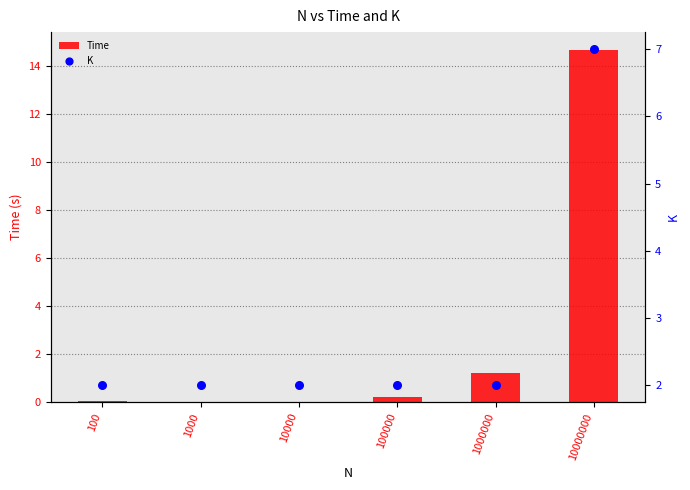

What are all the series names shown in the legend?

Time, K